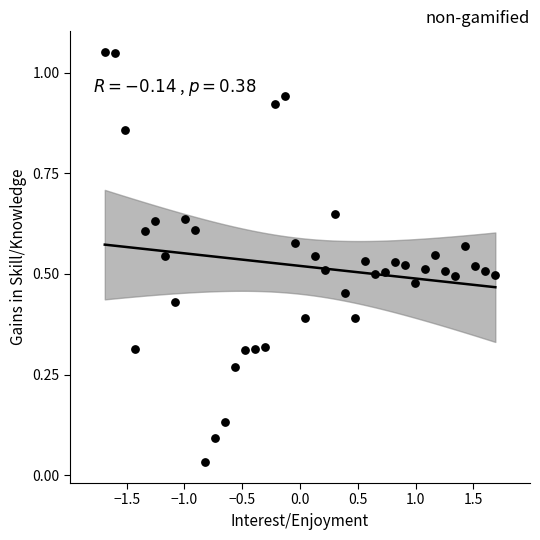

What is the range of X values (max minus min)?

3.4